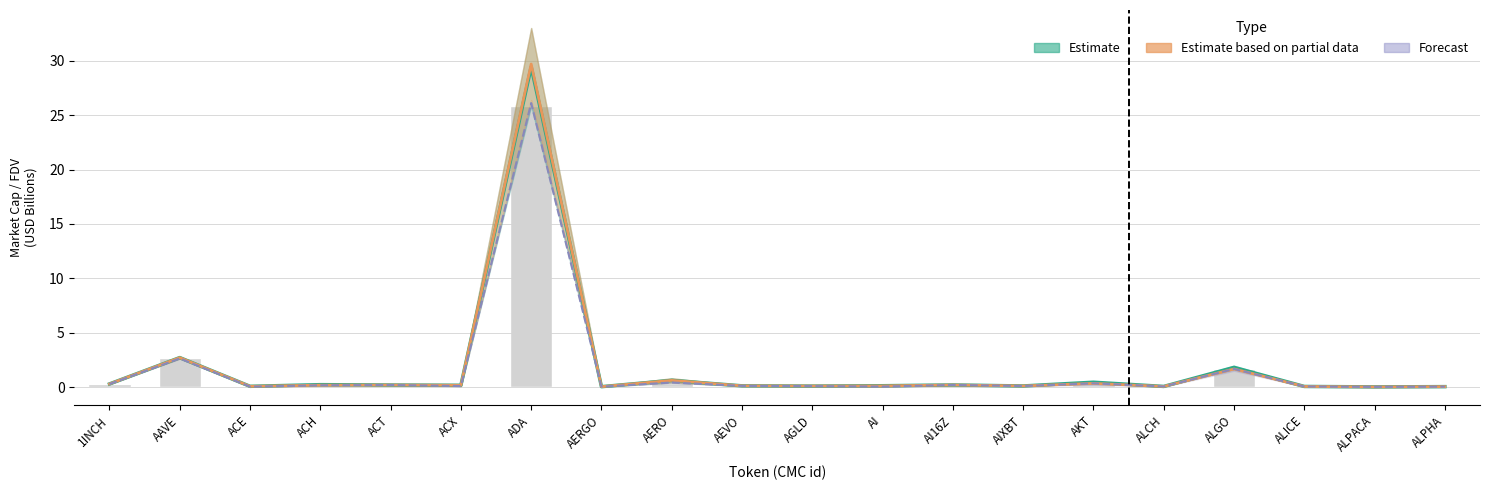

What is the value of the CG_FDV bar at the 6th from the left?

0.2